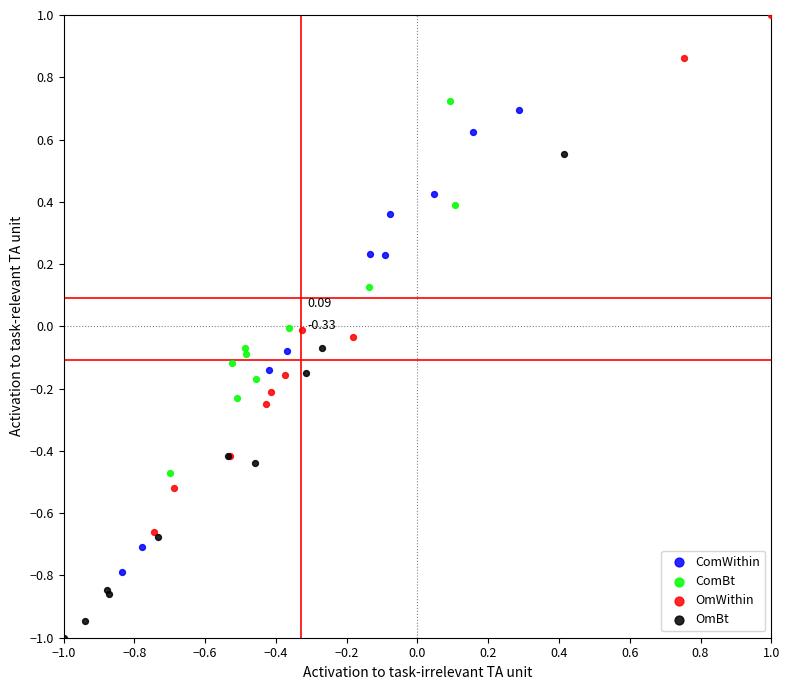

Which series contains the highest Y value?

OmWithin